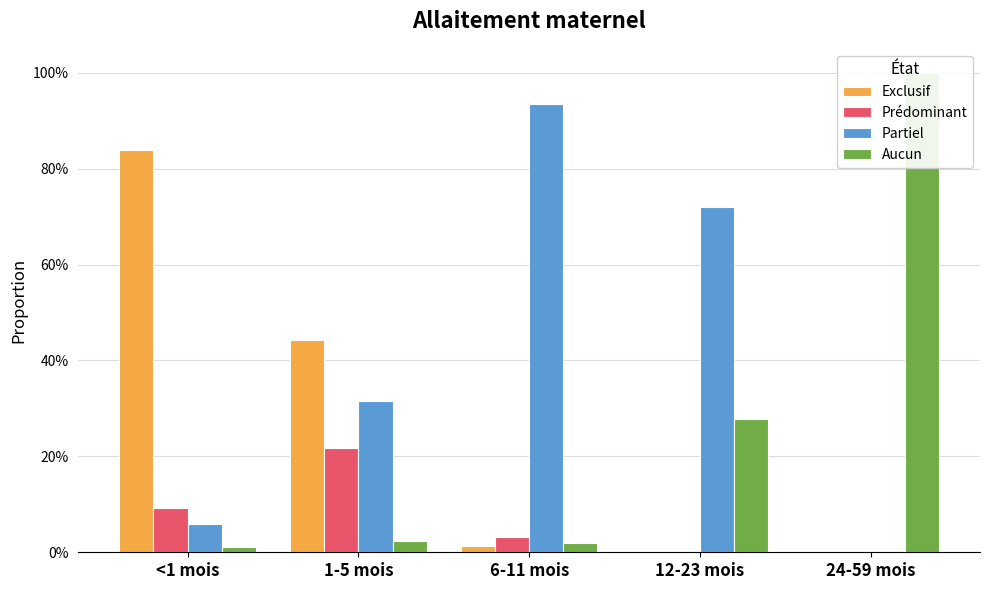

What are all the series names shown in the legend?

Exclusif, Prédominant, Partiel, Aucun